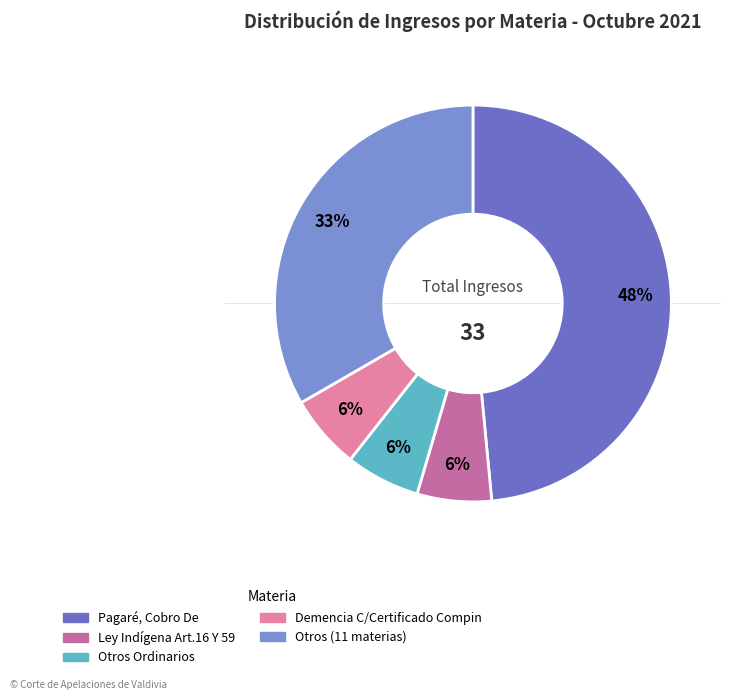

How many segments does this pie chart have?

5